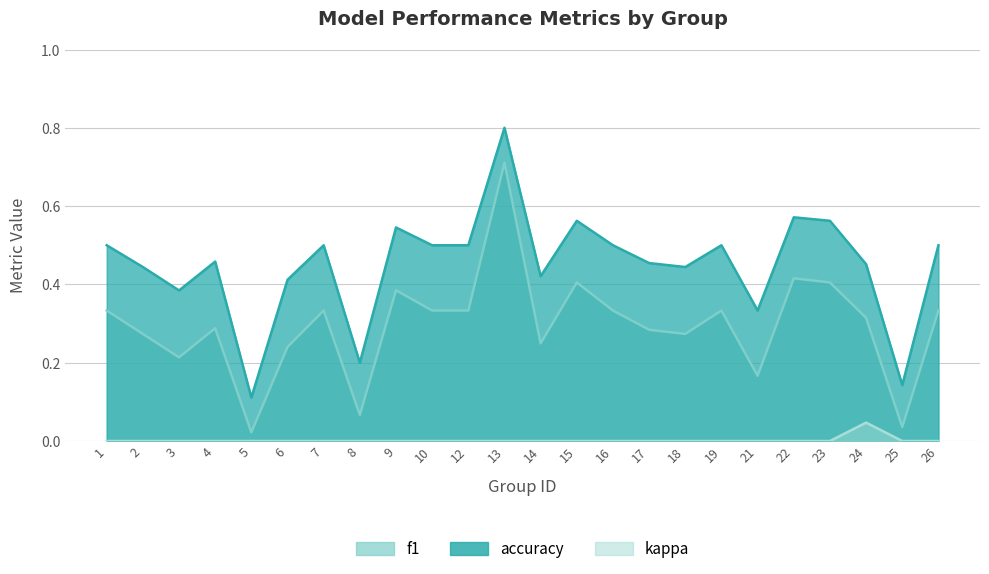

Reading right to left, extract all data points from this chart.

f1: 0.3	0.0	0.3	0.4	0.4	0.2	0.3	0.3	0.3	0.3	0.4	0.2	0.7	0.3	0.3	0.4	0.1	0.3	0.2	0.0	0.3	0.2	0.3	0.3
accuracy: 0.5	0.1	0.5	0.6	0.6	0.3	0.5	0.4	0.5	0.5	0.6	0.4	0.8	0.5	0.5	0.5	0.2	0.5	0.4	0.1	0.5	0.4	0.4	0.5
kappa: 0.0	0.0	0.0	0.0	0.0	0.0	0.0	0.0	0.0	0.0	0.0	0.0	0.0	0.0	0.0	0.0	0.0	0.0	0.0	0.0	0.0	0.0	0.0	0.0